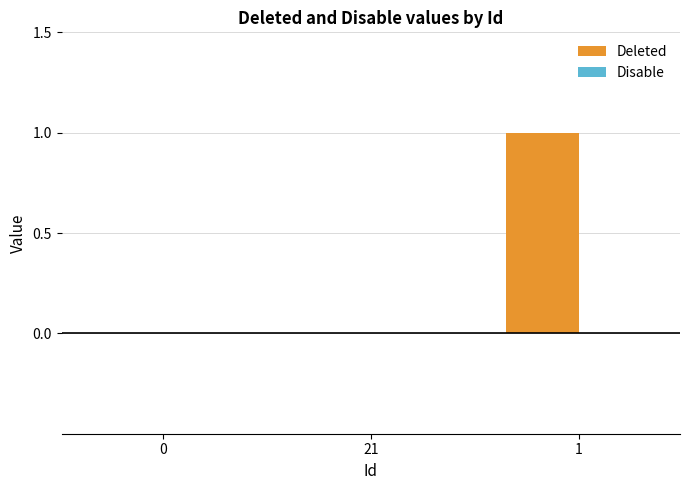

Reading left to right, list all the values displayed in this chart.

0=0	21=0	1=1